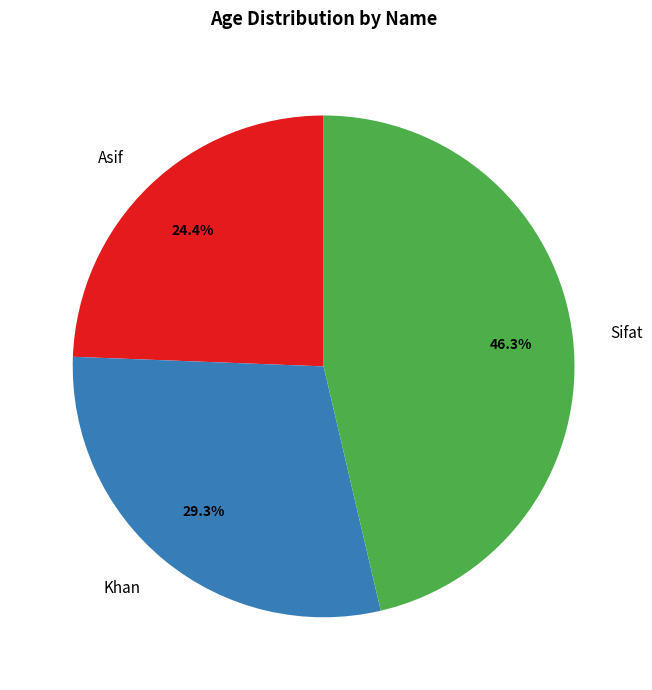

Does Sifat account for over 50% of the chart?

No